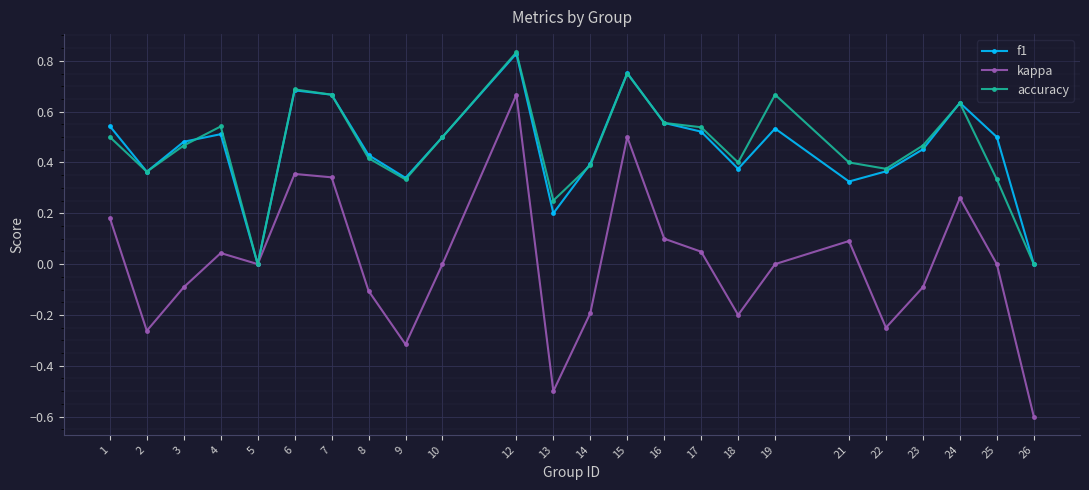

At which category does kappa reach its first local valley?

2